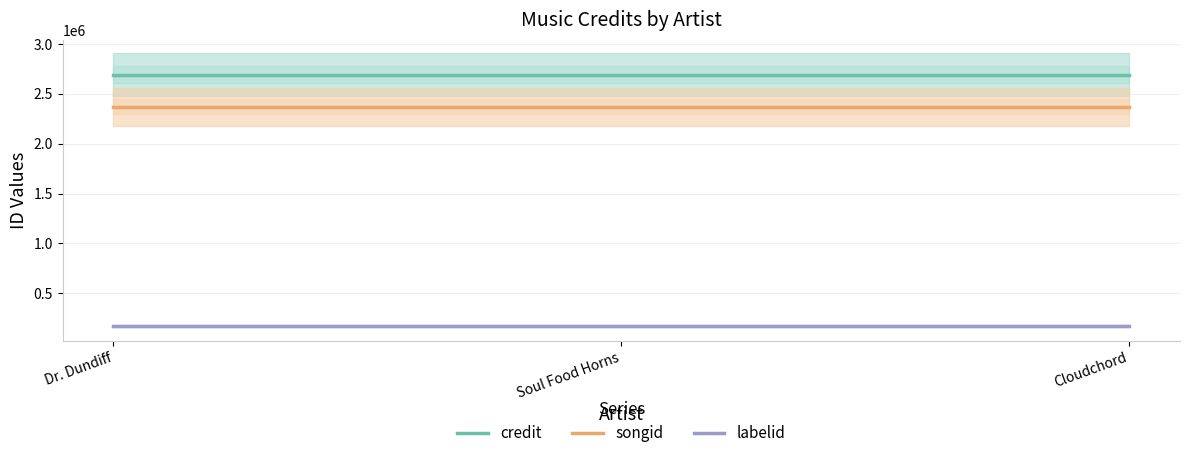

The value of credit at Dr. Dundiff is 1653332. True or false?

False